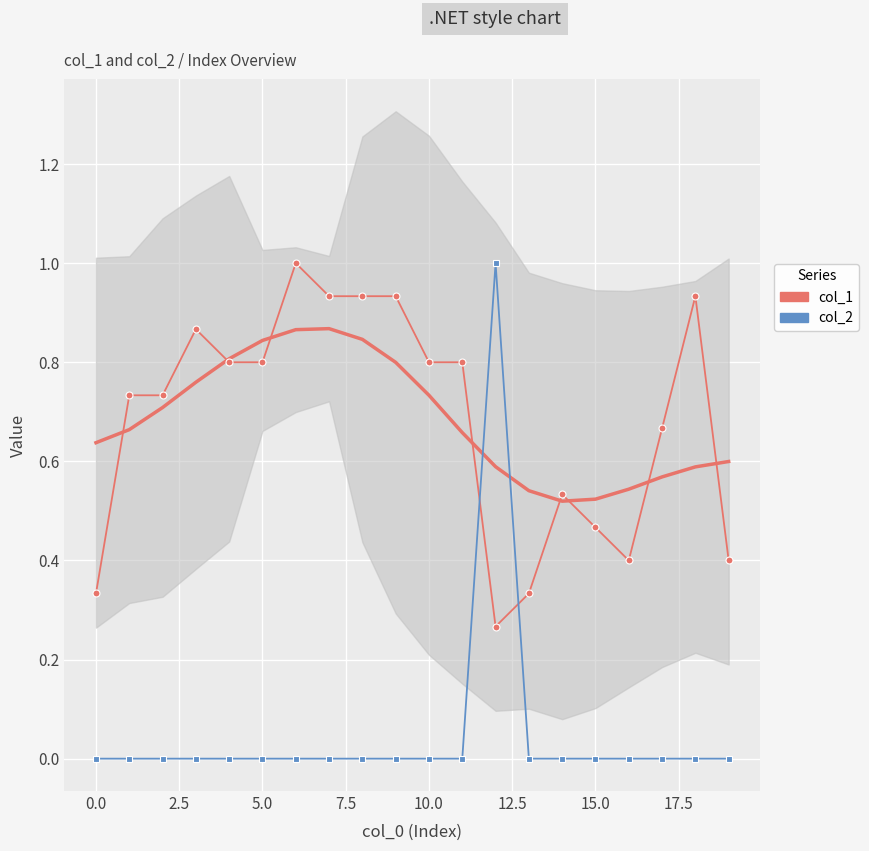

In col_2, how many points are higher than both neighbors (excluding endpoints)?

1